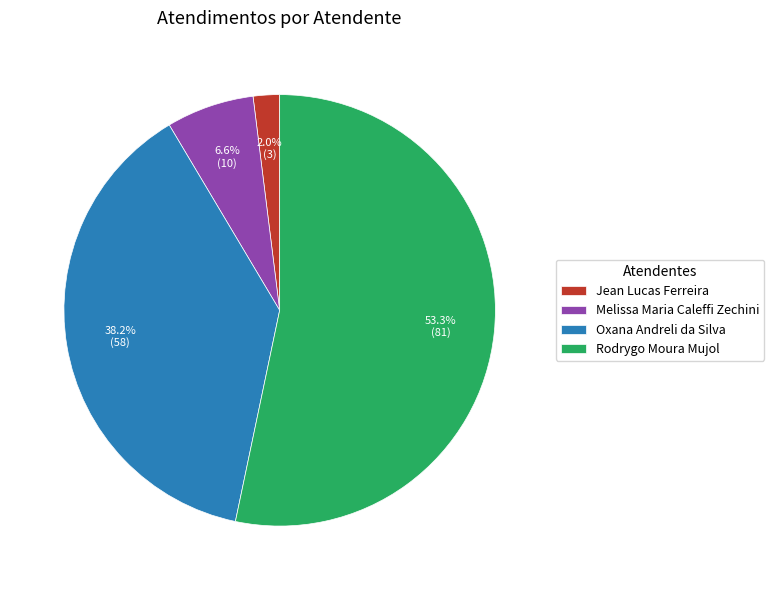

Combined, do Melissa Maria Caleffi Zechini and Jean Lucas Ferreira account for over 50%?

No